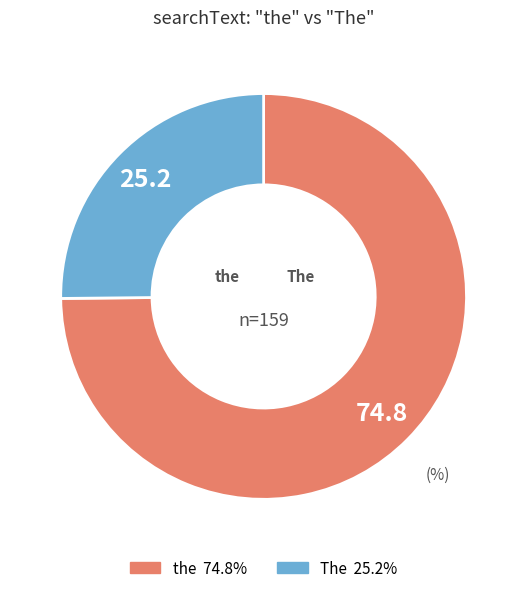

True or false: the accounts for 65% of the total.

False